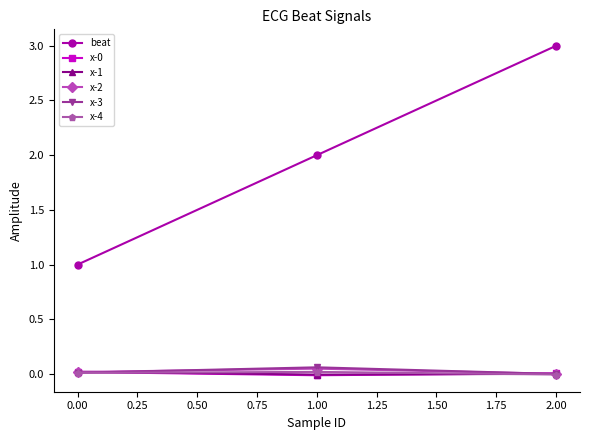

Which series has the largest range (max minus min)?

beat